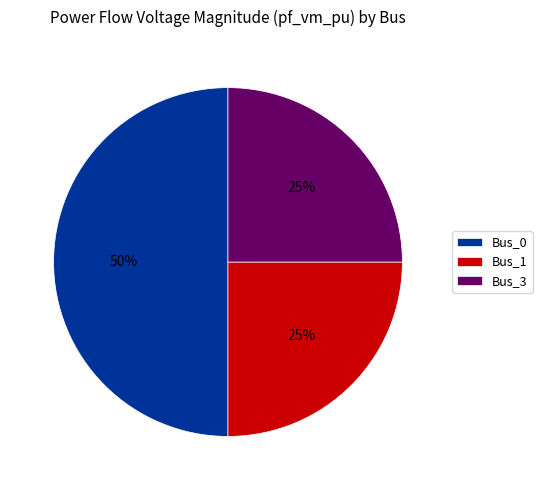

To the nearest percent, what is the combined percentage of Bus_1 and Bus_3?

50%